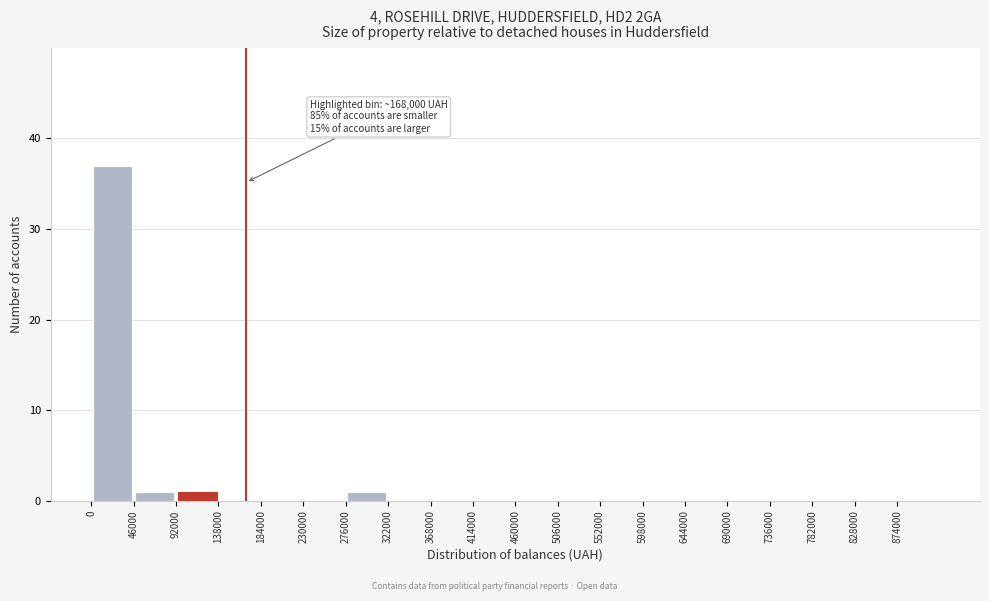

Which range on the x-axis has the tallest bar?

0 to 46000